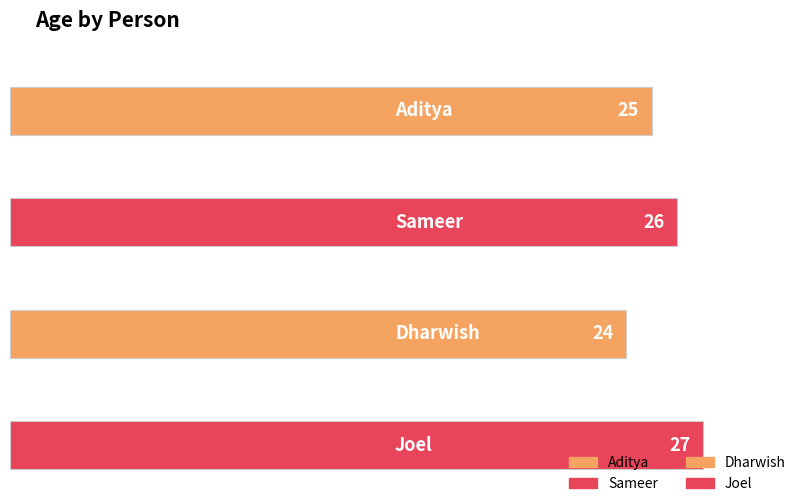

What is the greatest value displayed?

27